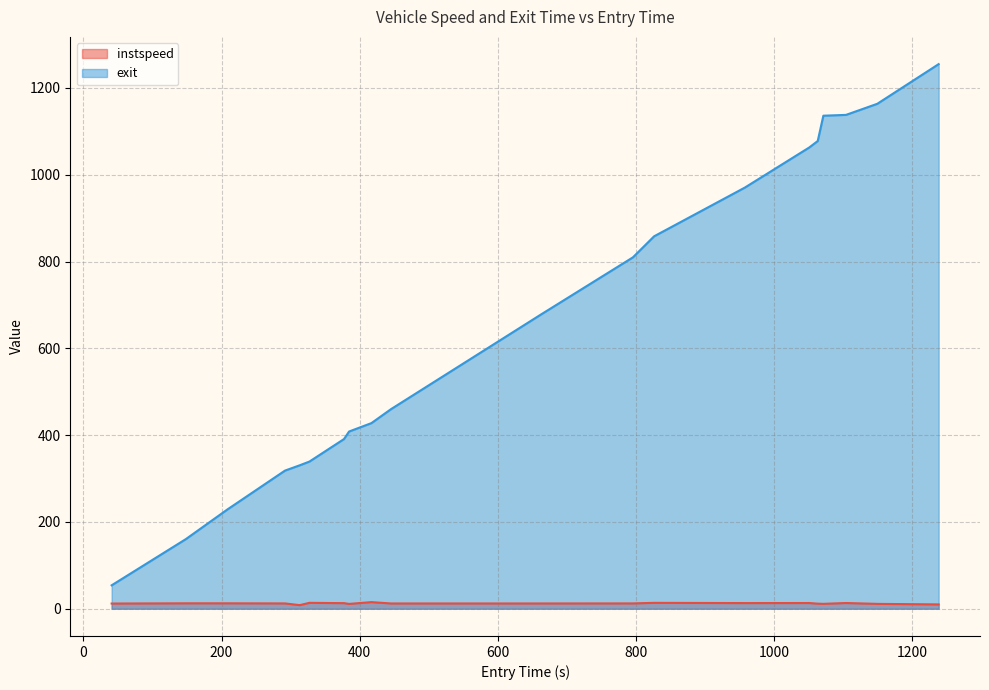

How many lines are shown in the chart?

2